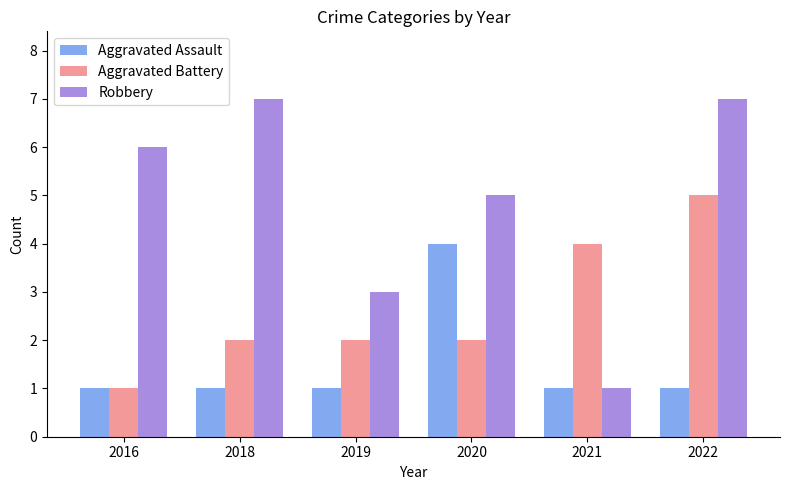

Is it true that Robbery equals 5 at 2020?

True